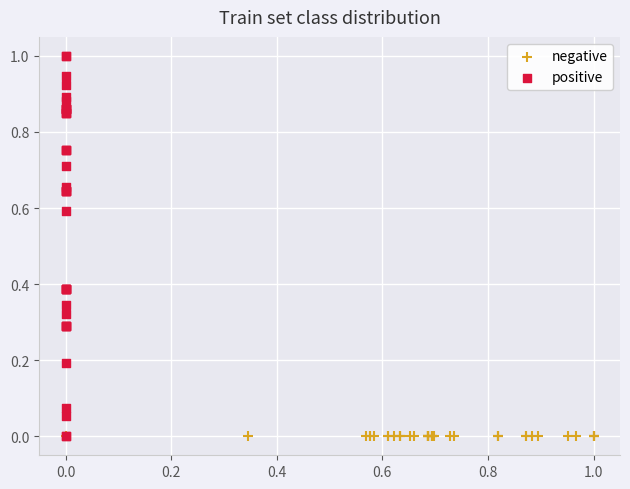

Which series contains the highest Y value?

positive